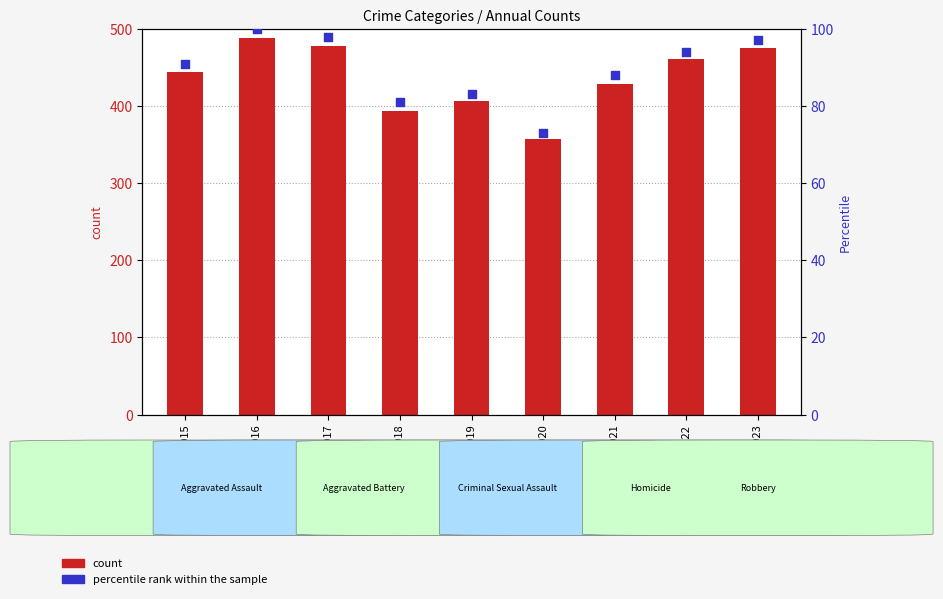

At how many categories does at least one series exceed 131?

9